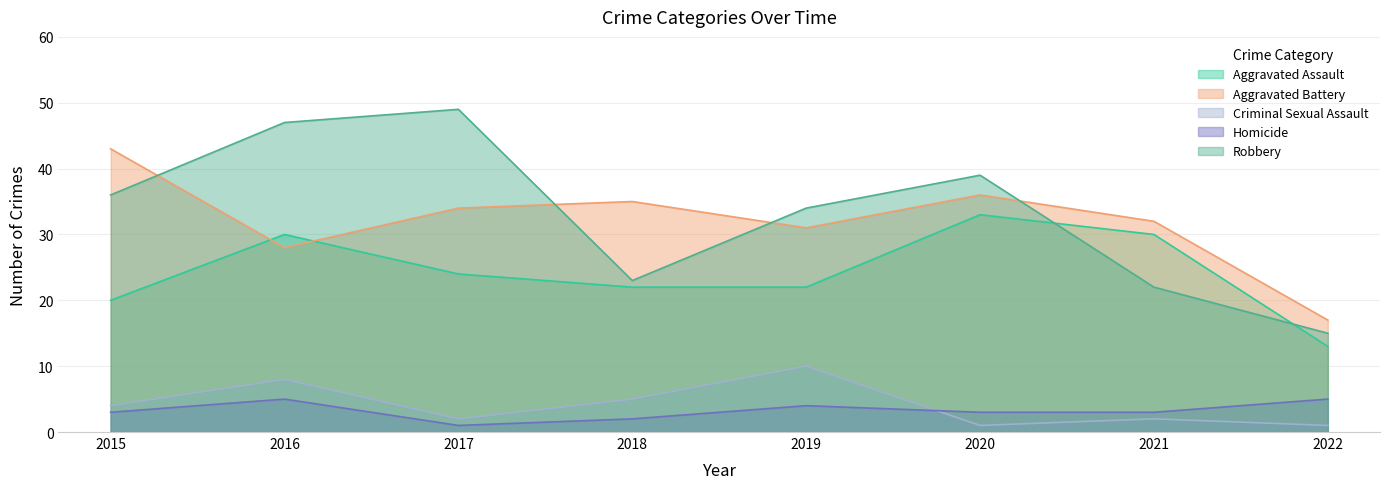

True or false: Aggravated Assault and Homicide cross at least once.

False